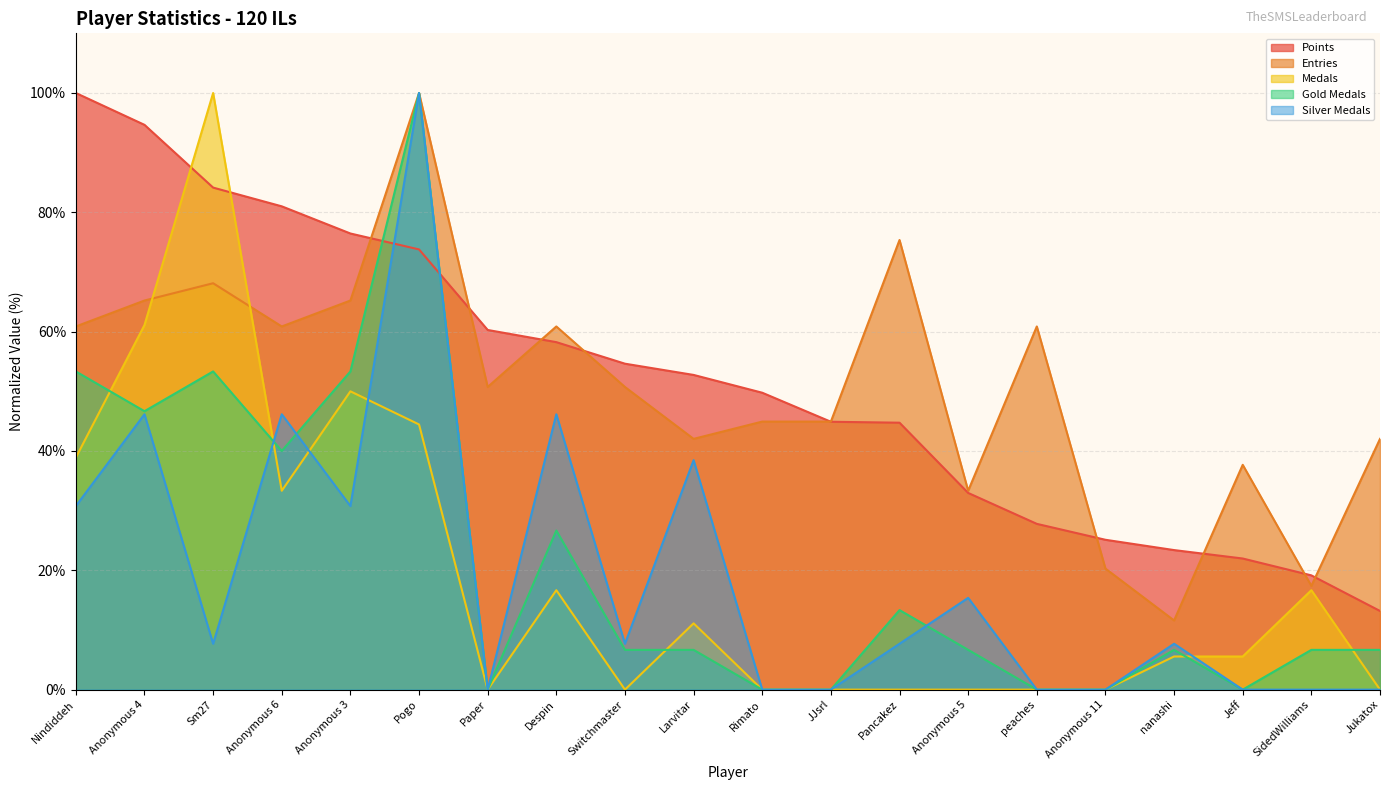

The value of Entries at Anonymous 11 is 20.3. True or false?

True